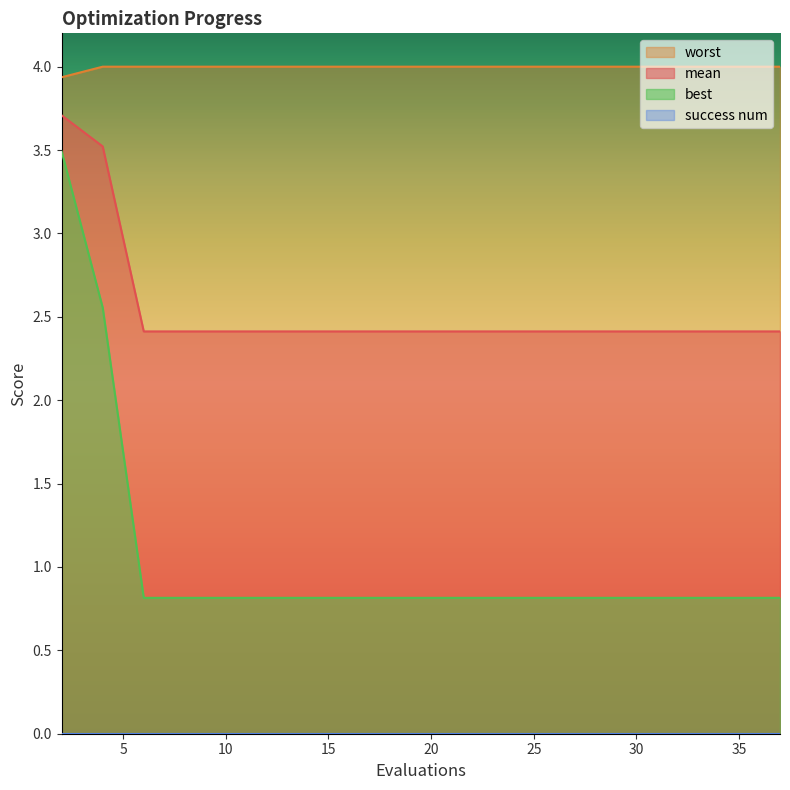

What is the spread (max minus min) of values at 17?

3.2